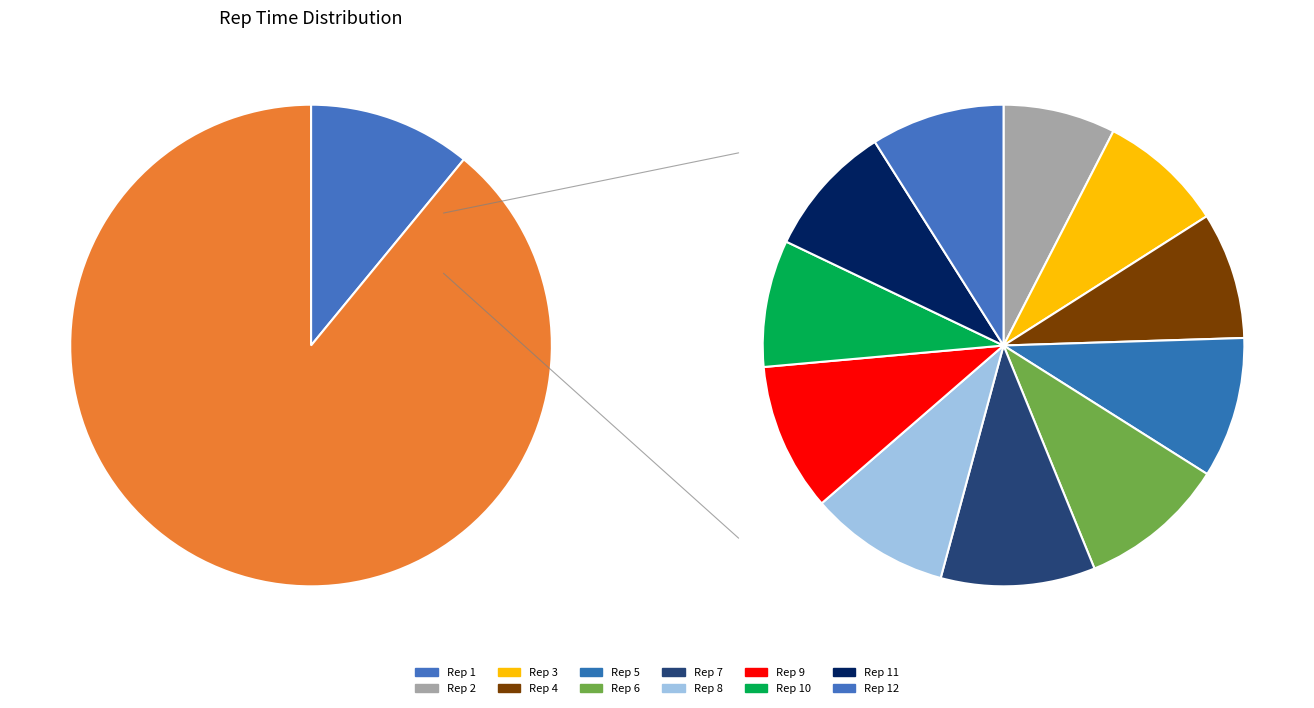

Does Rep 1 represent more than half of the total?

No